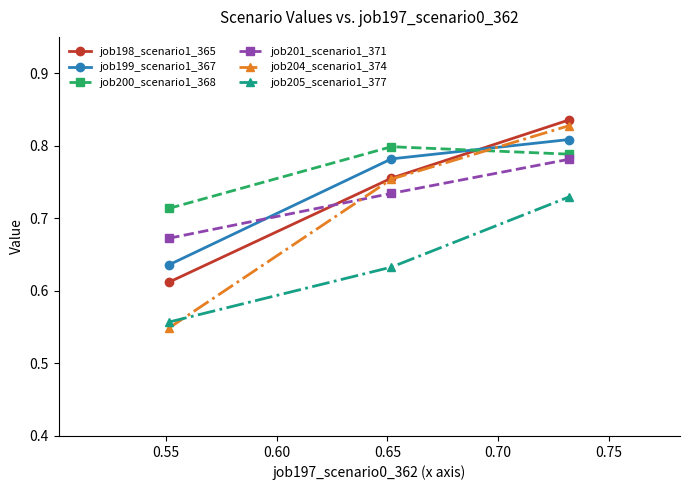

Which series has the largest range (max minus min)?

job204_scenario1_374